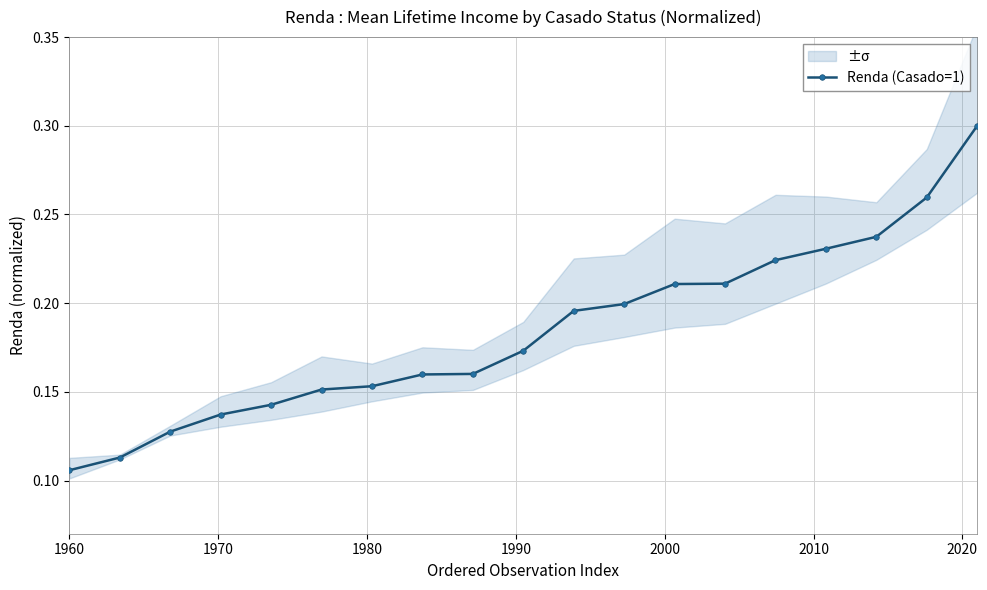

At which category does the chart reach its minimum across all series?

1960